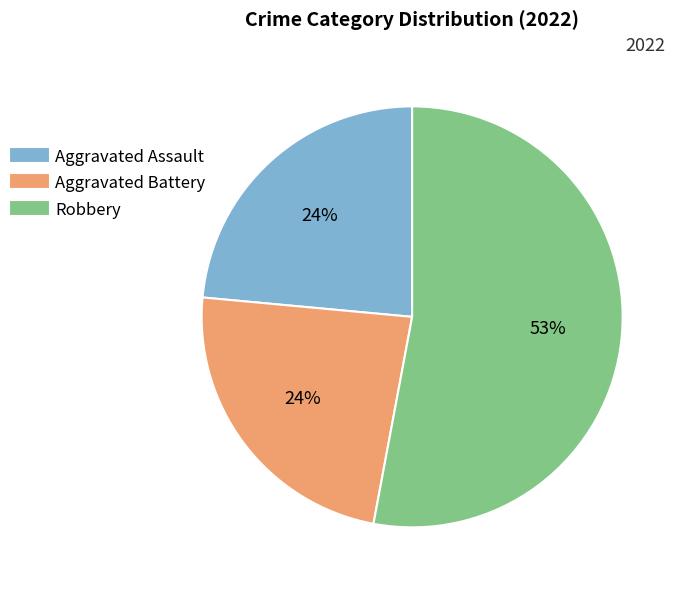

To the nearest percent, what is the difference between the largest and smallest slice percentages?

29%